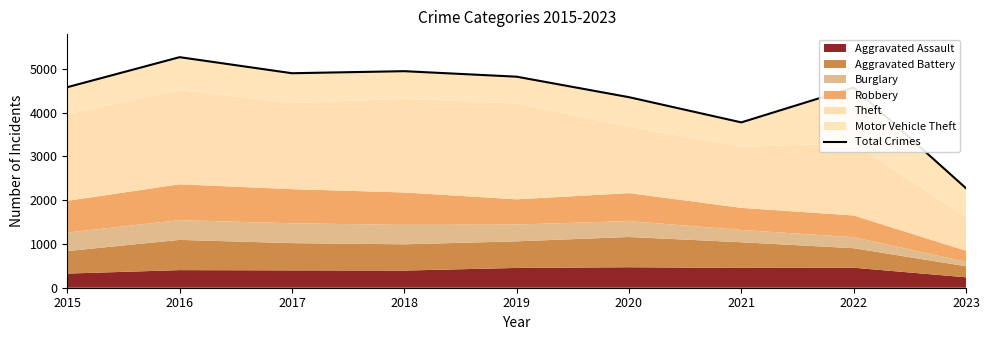

Does the chart have visible grid lines?

No